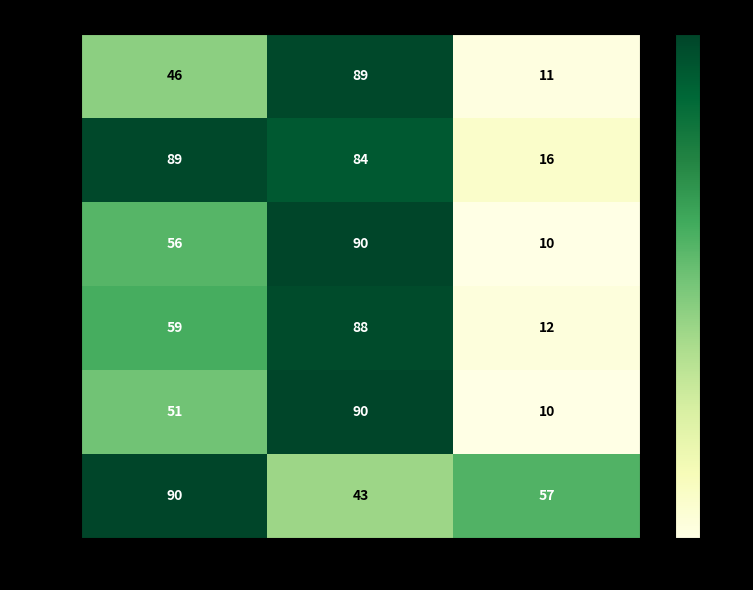

Is the value of Row 44 at col_3 greater than the value of Row 11 at col_3?

No